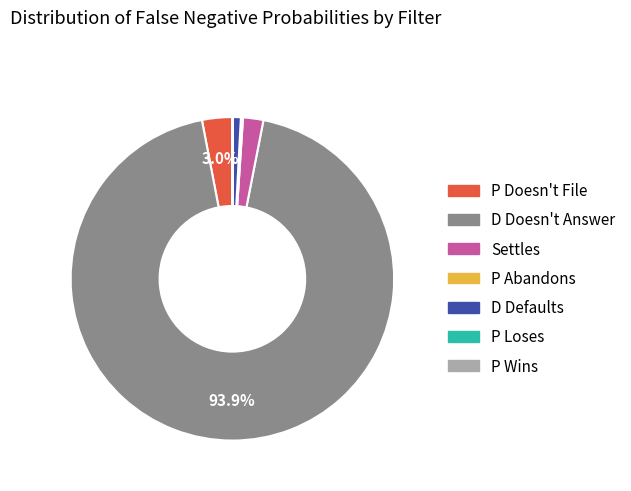

Which category has the biggest portion of the pie?

D Doesn't Answer